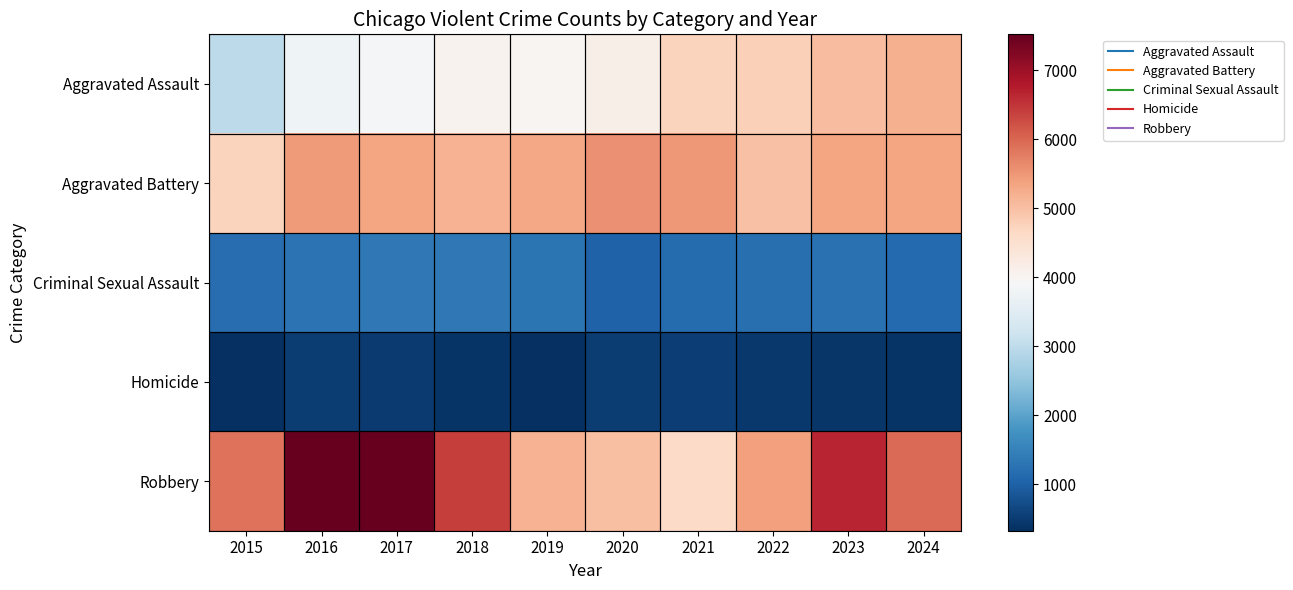

Rank the series by their maximum value, from lowest to highest.

Homicide, Criminal Sexual Assault, Aggravated Assault, Aggravated Battery, Robbery